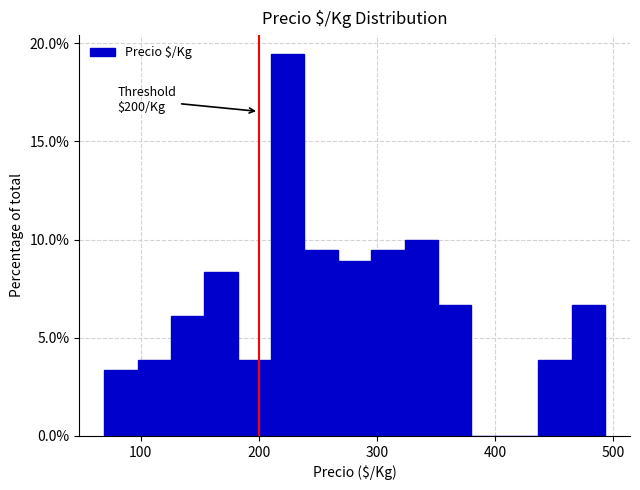

Around what value on the x-axis is the tallest bar? Give the approximate position of its centre, as read against the axis.

220